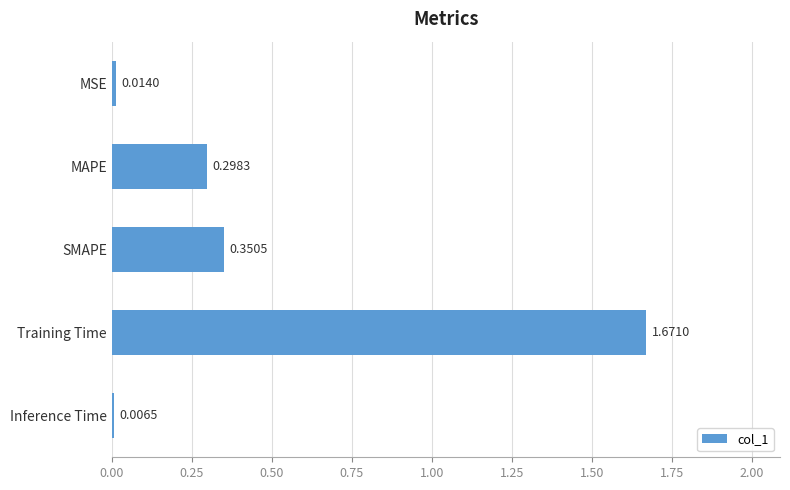

Which category has the highest value across all series?

Training Time